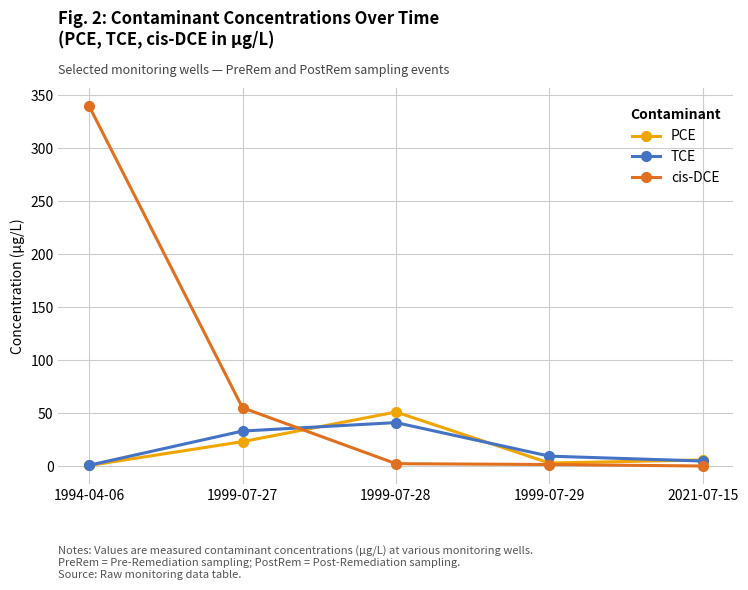

At which label is cis-DCE closest to 170?

1999-07-27